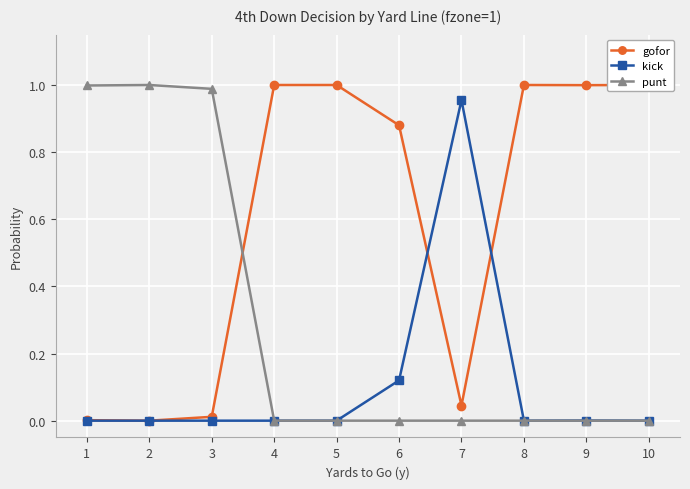

Where do gofor and kick first cross each other?

6 and 7